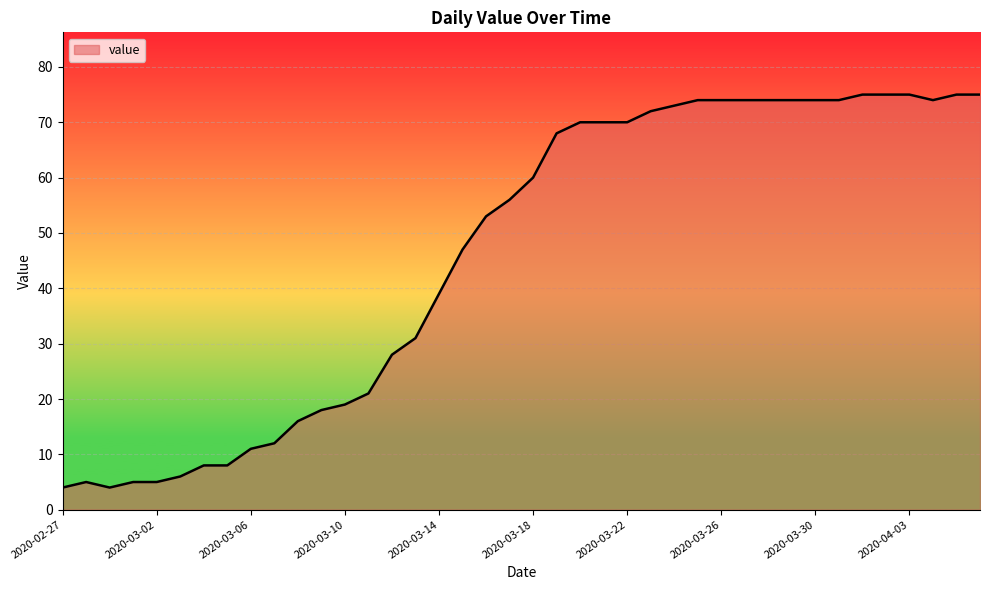

What is the maximum value shown in the chart?

75